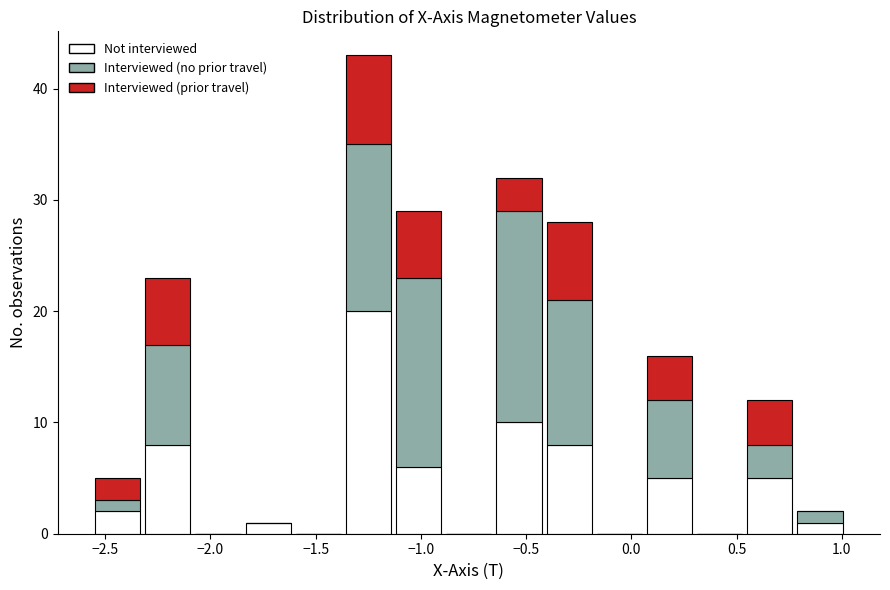

What is the total height of the stacked bar covering -1.85 to -1.60 on the x-axis? Neither the bar edges nor the heights are printed on the chart, so give them approximately, as read against the axes.

1